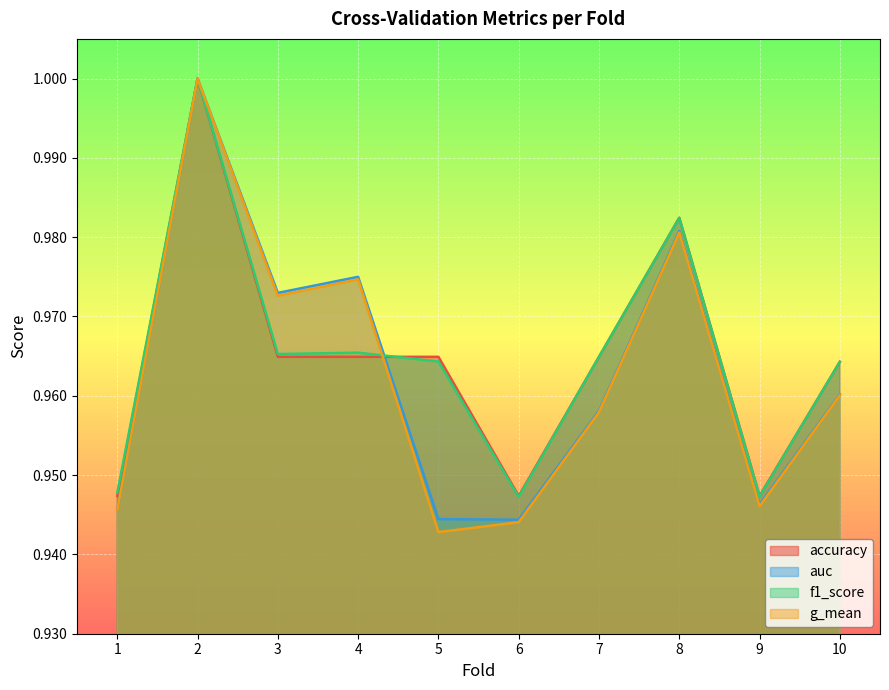

Reading right to left, extract all data points from this chart.

accuracy: 10=1.0	9=0.9	8=1.0	7=1.0	6=0.9	5=1.0	4=1.0	3=1.0	2=1.0	1=0.9
auc: 10=1.0	9=0.9	8=1.0	7=1.0	6=0.9	5=0.9	4=1.0	3=1.0	2=1.0	1=0.9
f1_score: 10=1.0	9=0.9	8=1.0	7=1.0	6=0.9	5=1.0	4=1.0	3=1.0	2=1.0	1=0.9
g_mean: 10=1.0	9=0.9	8=1.0	7=1.0	6=0.9	5=0.9	4=1.0	3=1.0	2=1.0	1=0.9